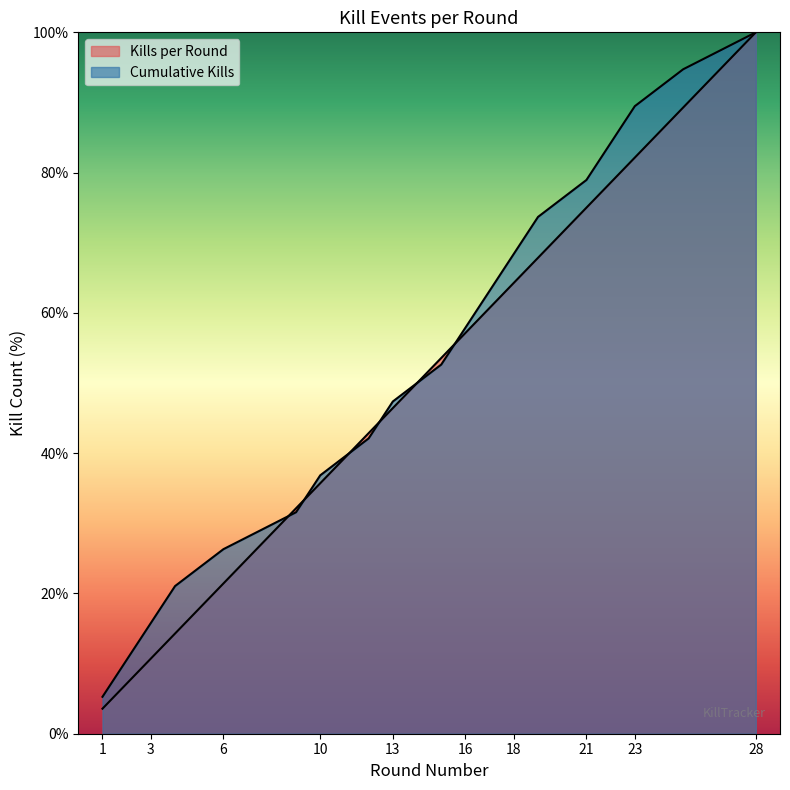

What is the total value across all series at 17?

123.9